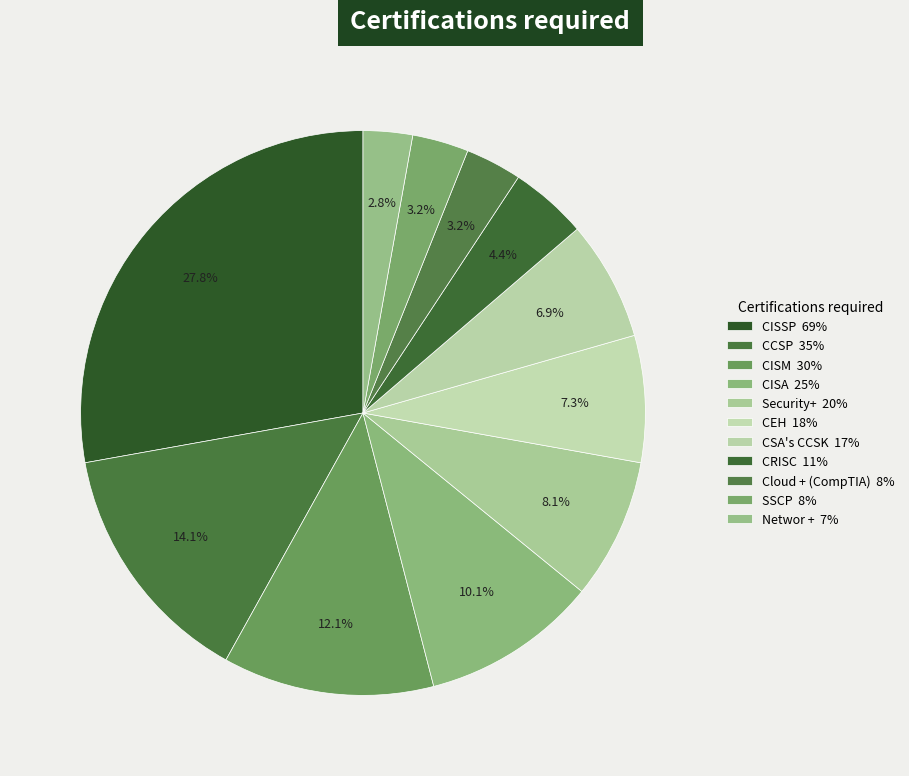

Count the number of slices in the pie.

11